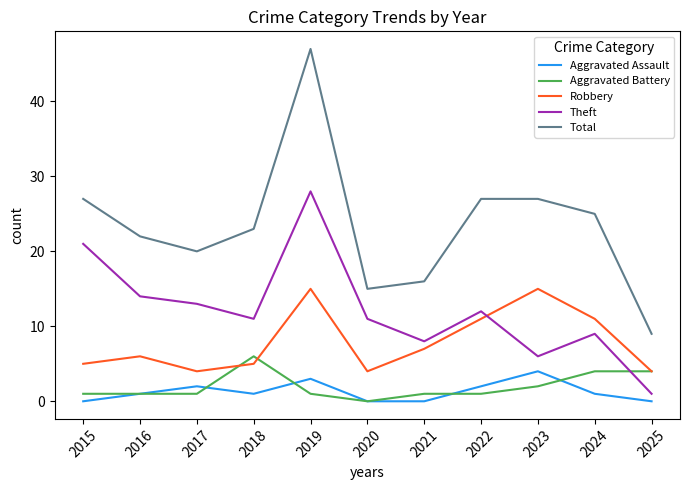

How many lines are shown in the chart?

5